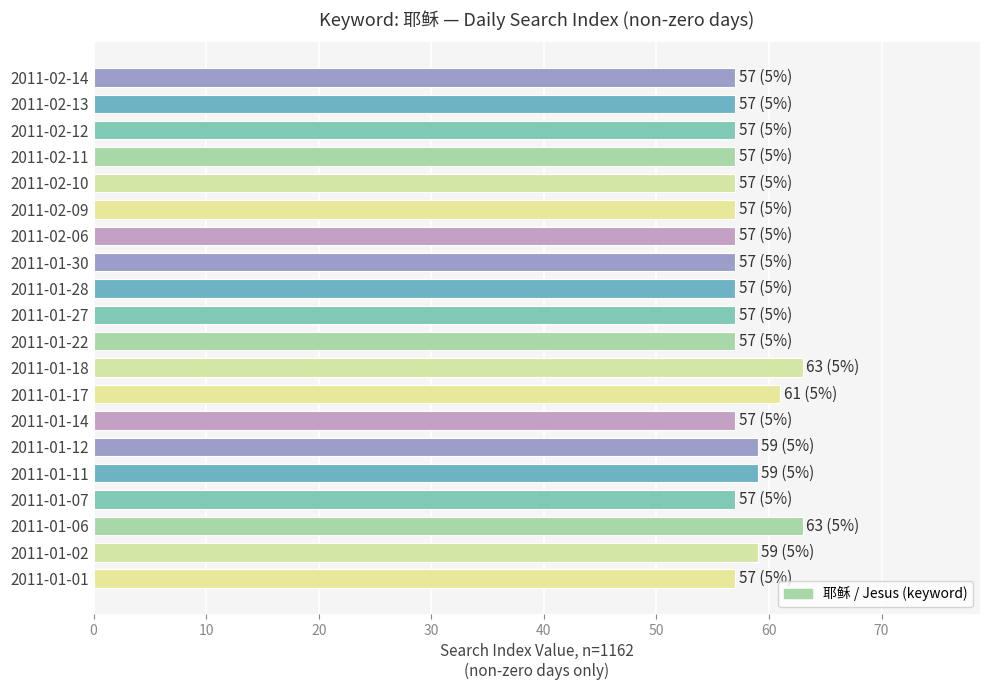

How many series are shown in this chart?

1